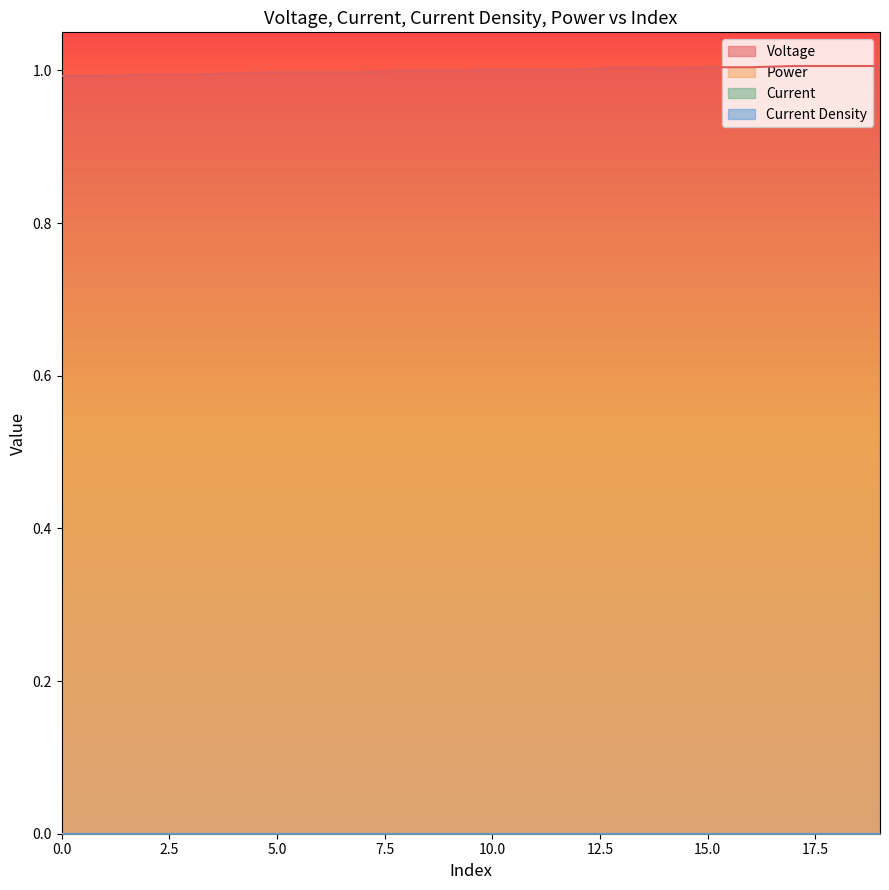

True or false: Power and Current cross at least once.

False